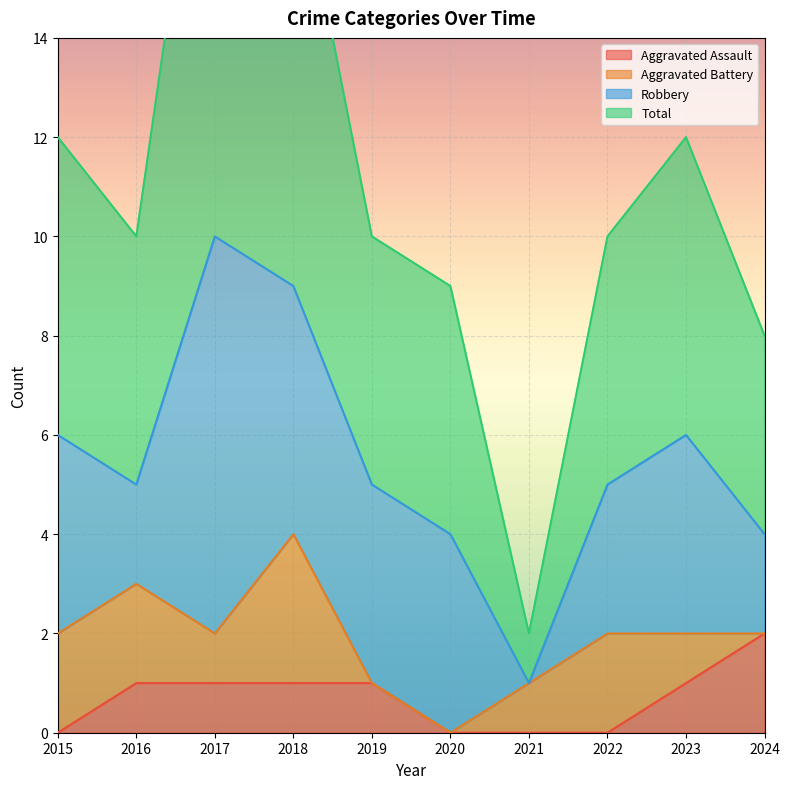

True or false: Aggravated Assault has more than 2 points higher than both neighbors.

False